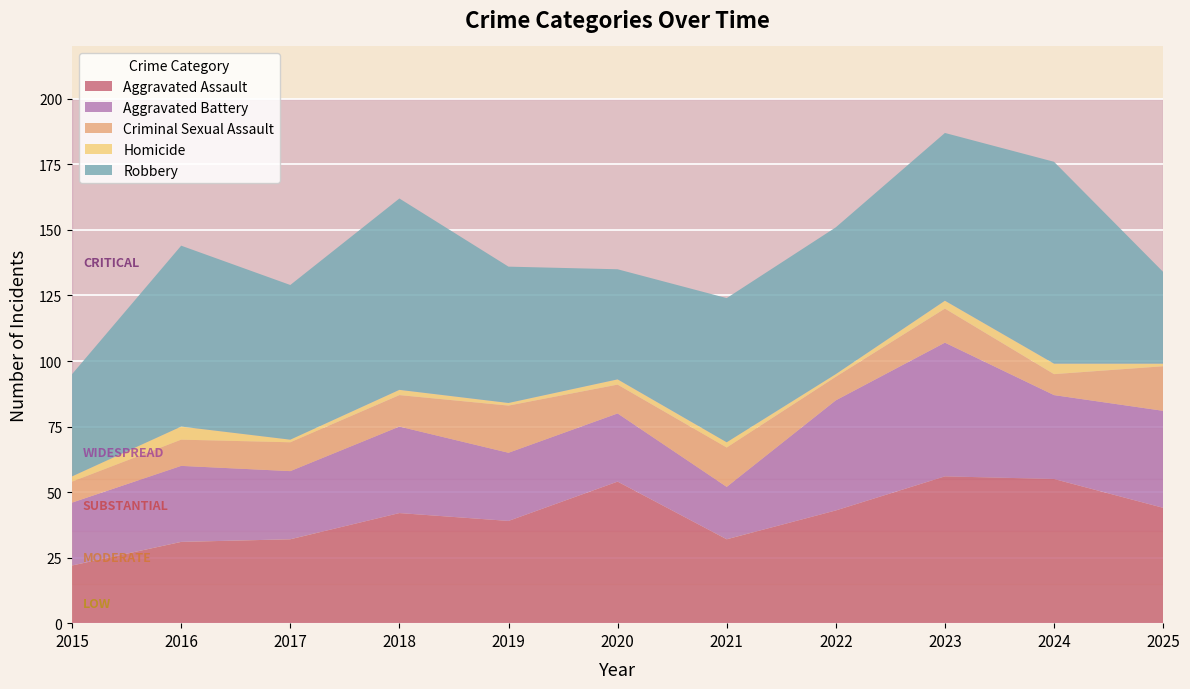

Reading left to right, extract all data points from this chart.

Aggravated Assault: 2015=22	2016=31	2017=32	2018=42	2019=39	2020=54	2021=32	2022=43	2023=56	2024=55	2025=44
Aggravated Battery: 2015=24	2016=29	2017=26	2018=33	2019=26	2020=26	2021=20	2022=42	2023=51	2024=32	2025=37
Criminal Sexual Assault: 2015=8	2016=10	2017=11	2018=12	2019=18	2020=11	2021=15	2022=9	2023=13	2024=8	2025=17
Homicide: 2015=2	2016=5	2017=1	2018=2	2019=1	2020=2	2021=2	2022=1	2023=3	2024=4	2025=1
Robbery: 2015=39	2016=69	2017=59	2018=73	2019=52	2020=42	2021=55	2022=56	2023=64	2024=77	2025=35